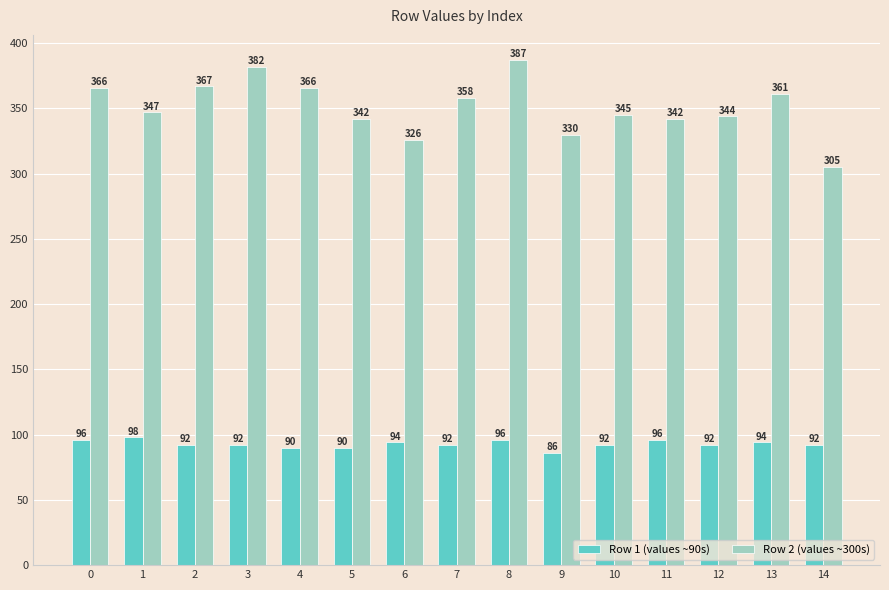

What value does the Row 1 (values ~90s) series have at 4, to the nearest 5?

90